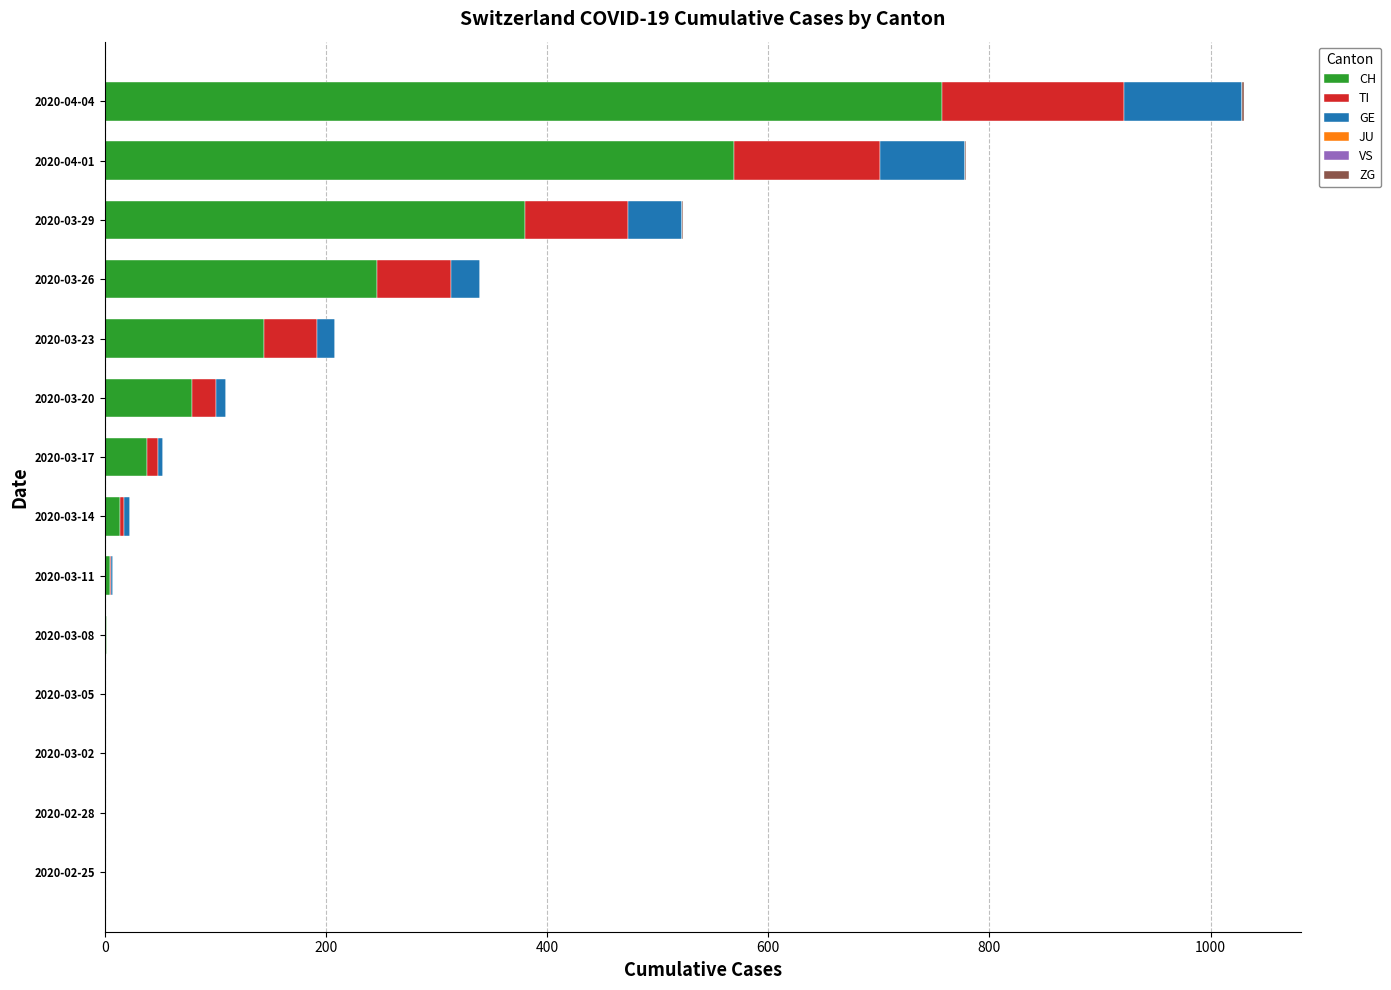

At which category is the sum across all series the highest?

2020-04-04